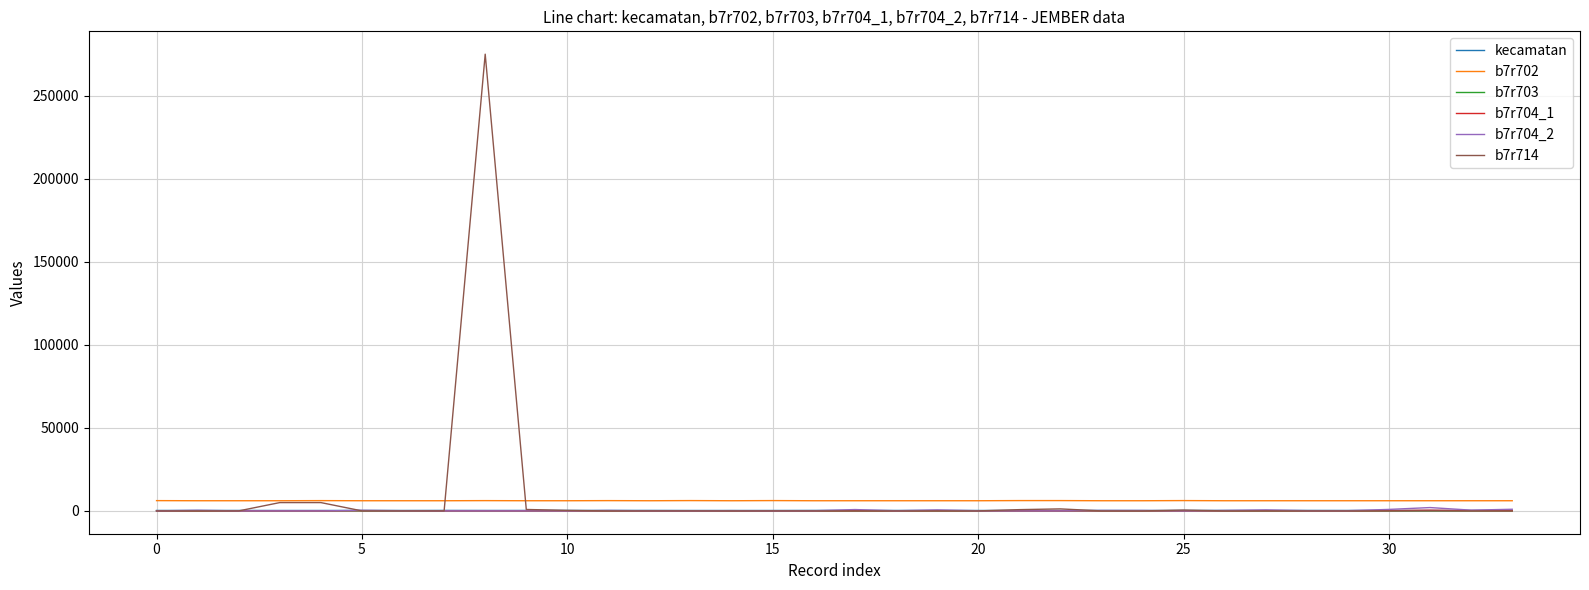

What is the maximum value shown in the chart?

275000